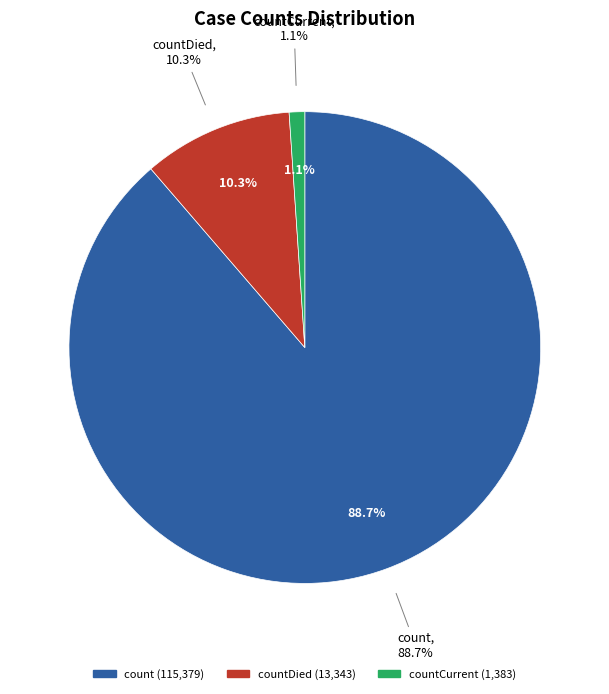

How many segments does this pie chart have?

3